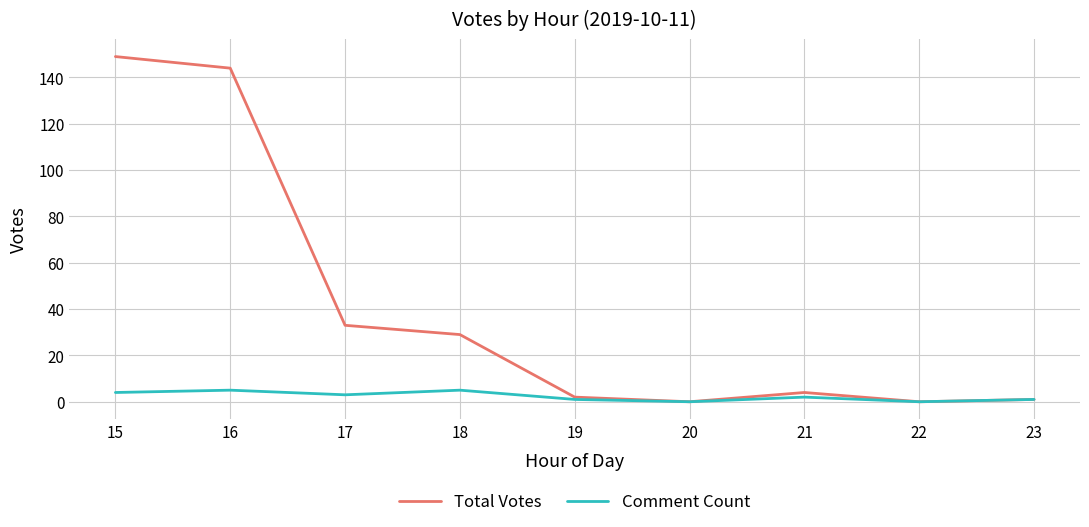

Which series has the largest total across all categories?

Total Votes